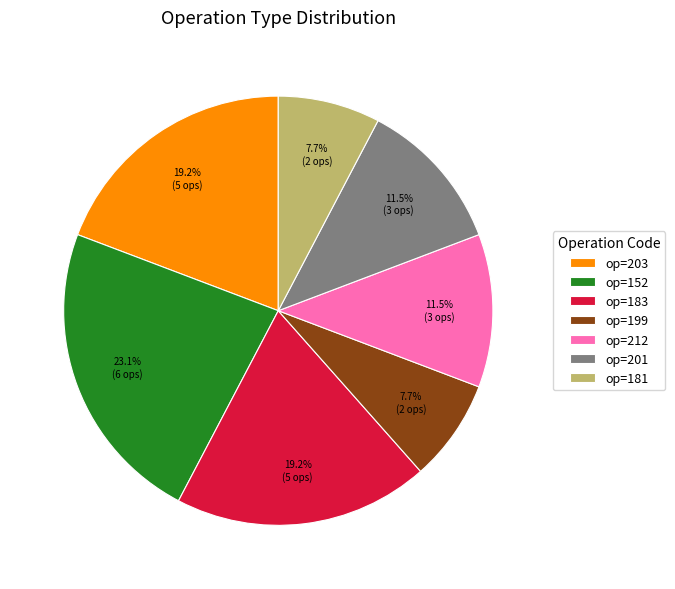

Which category has the biggest portion of the pie?

op=152